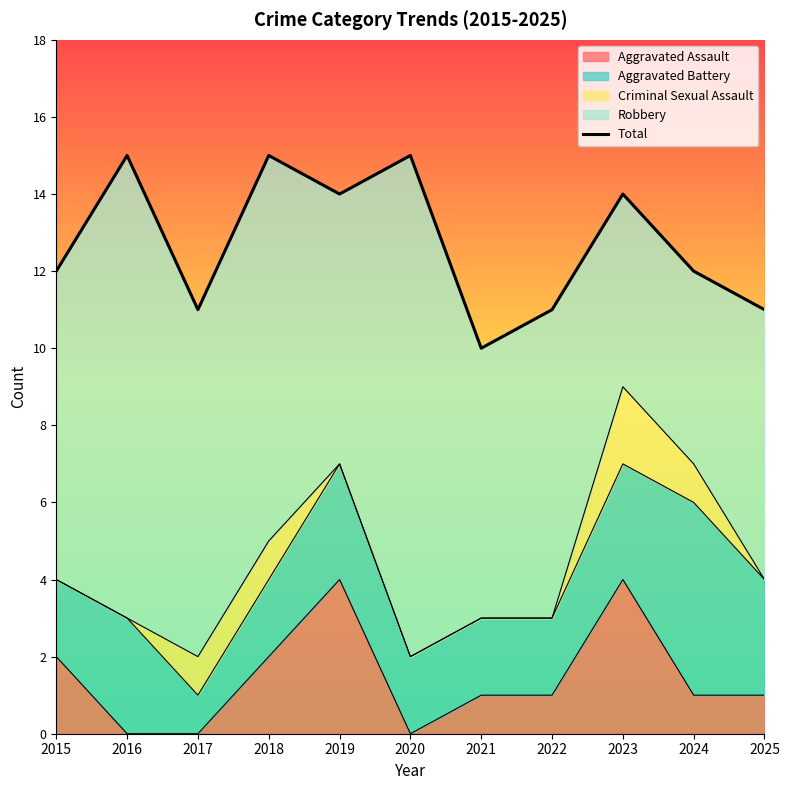

What is the difference between the maximum and minimum values?

5